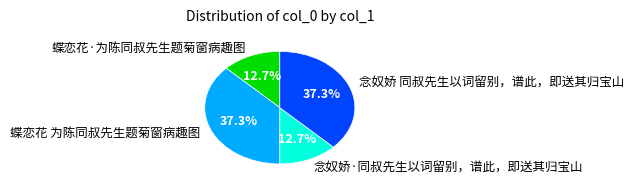

To the nearest percent, what percentage of the pie is 蝶恋花·为陈同叔先生题菊窗病趣图?

13%